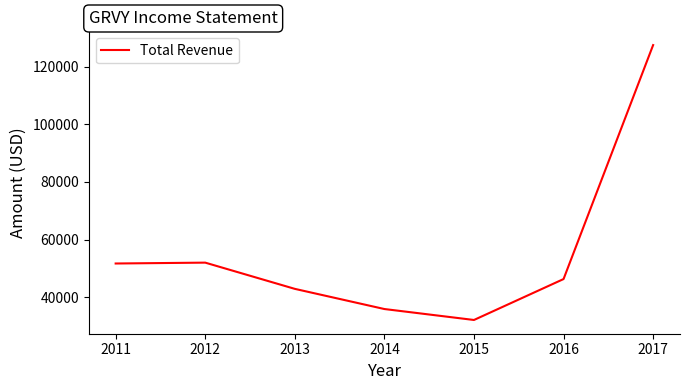

Read the value at 2011.

51700